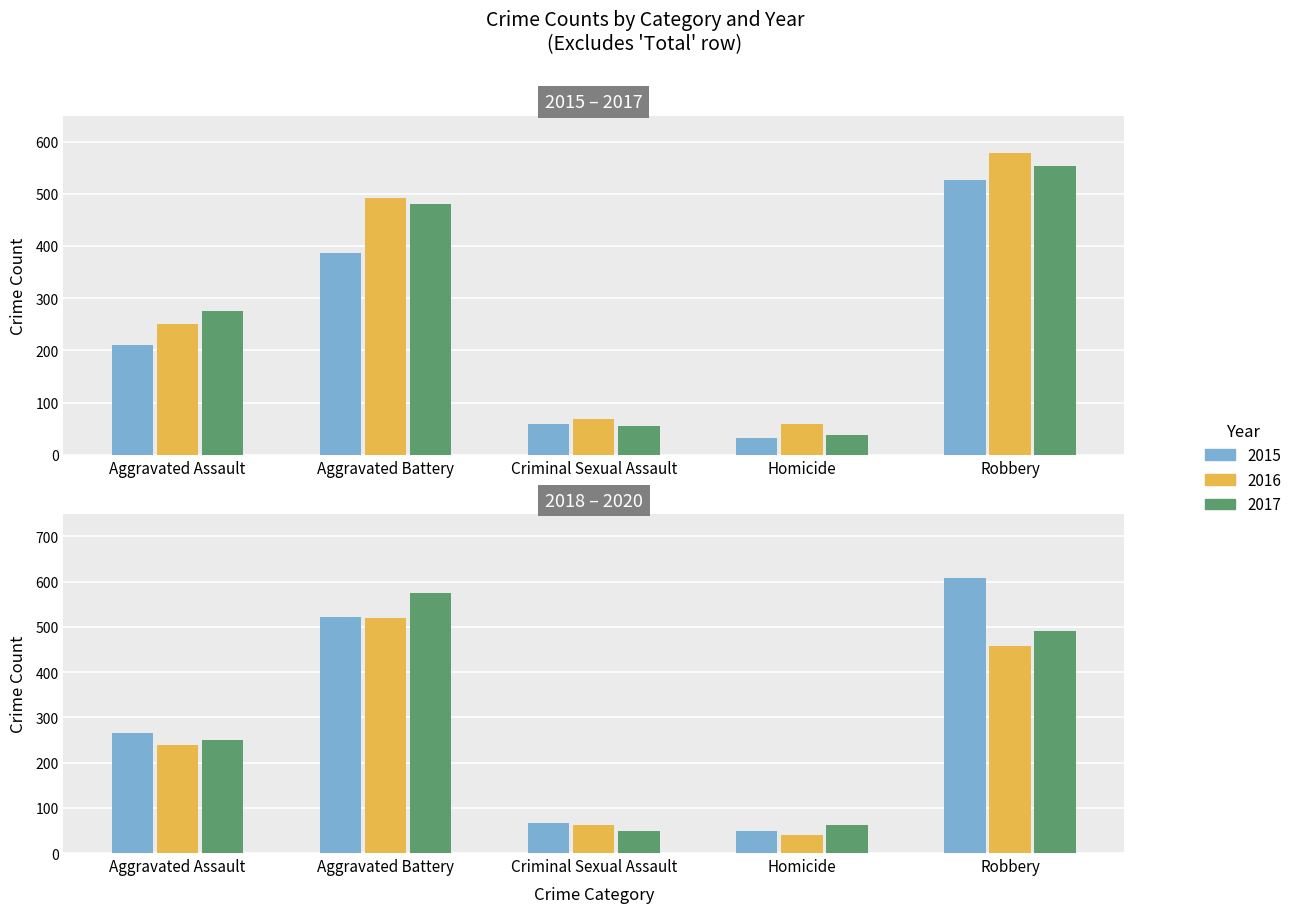

At which label does 2020 first exceed 249?

Aggravated Battery